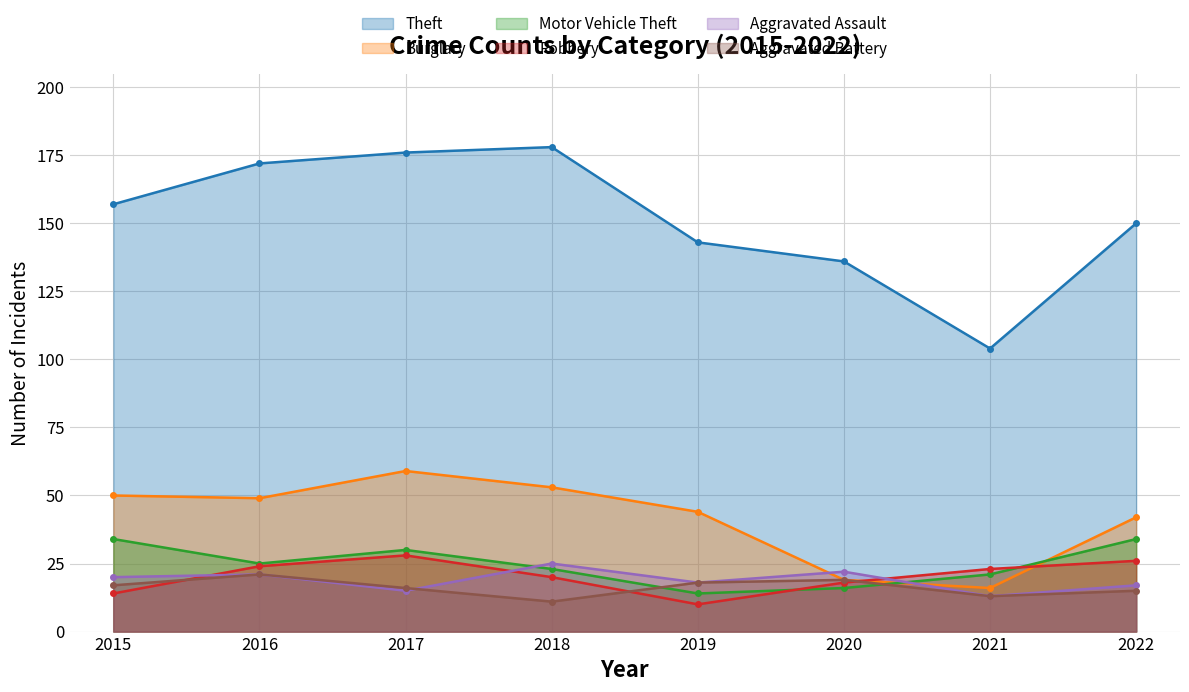

Which category has the lowest value in the Motor Vehicle Theft series?

2019